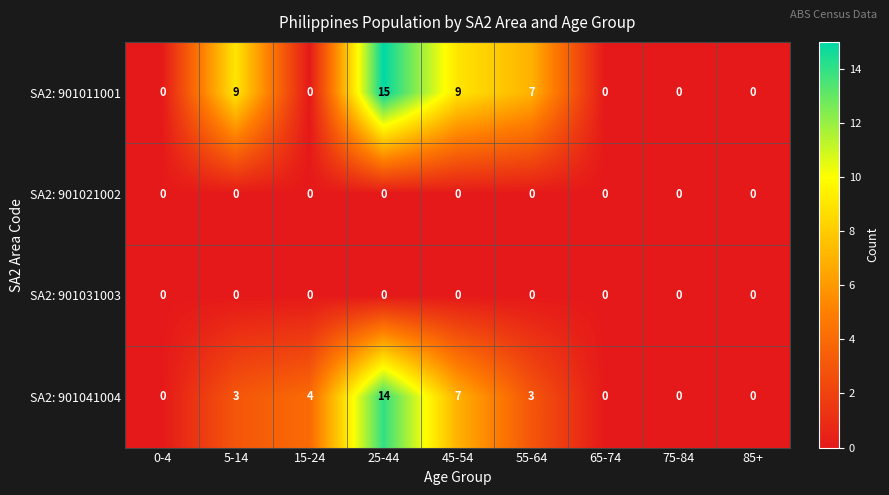

Between 0-4 and 15-24, which series saw the biggest shift?

SA2: 901041004